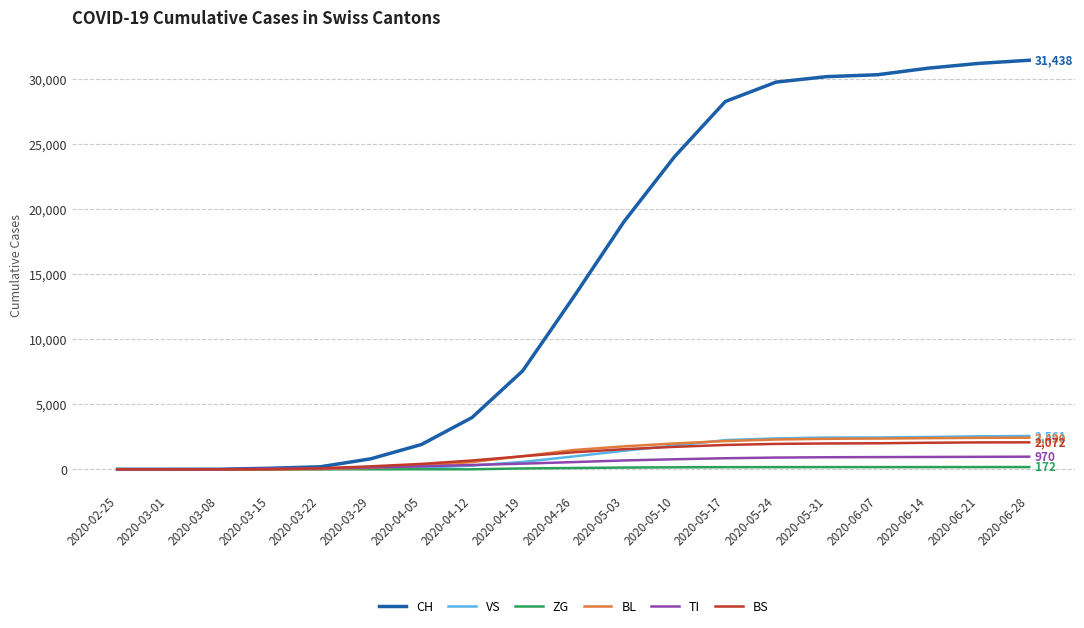

Which series has the widest spread of values?

CH